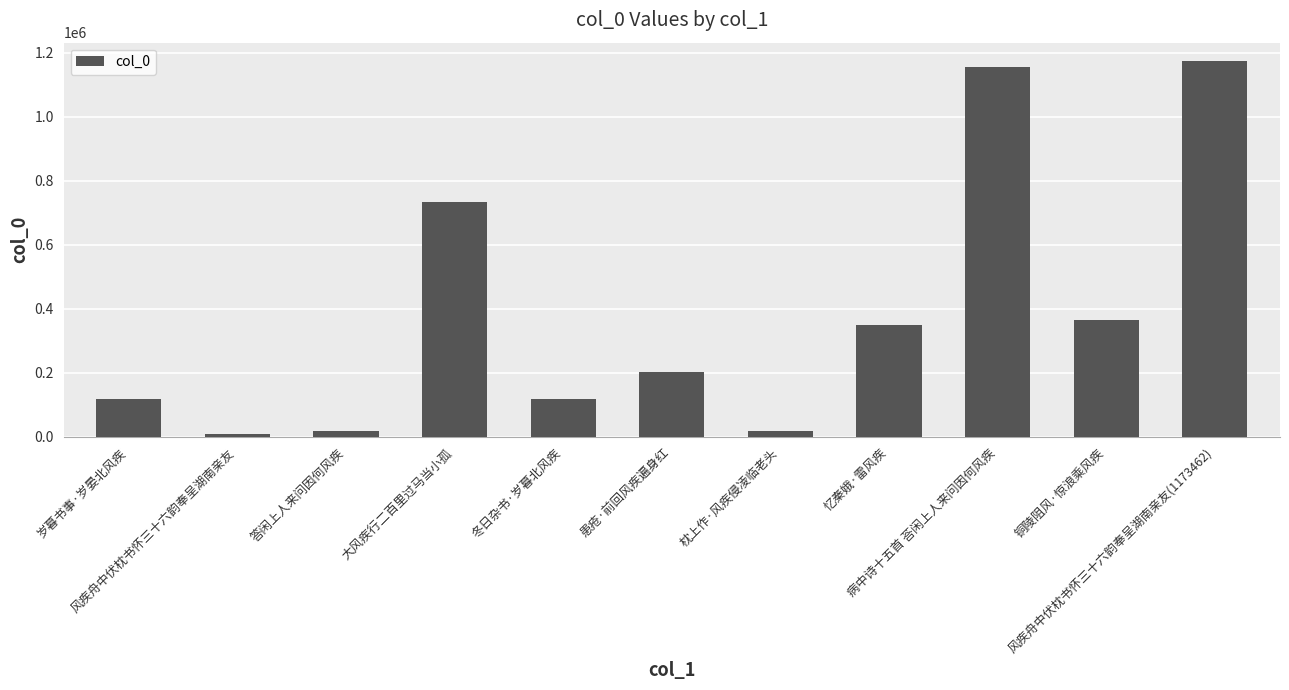

What is the difference between the maximum and second lowest values?

1153962